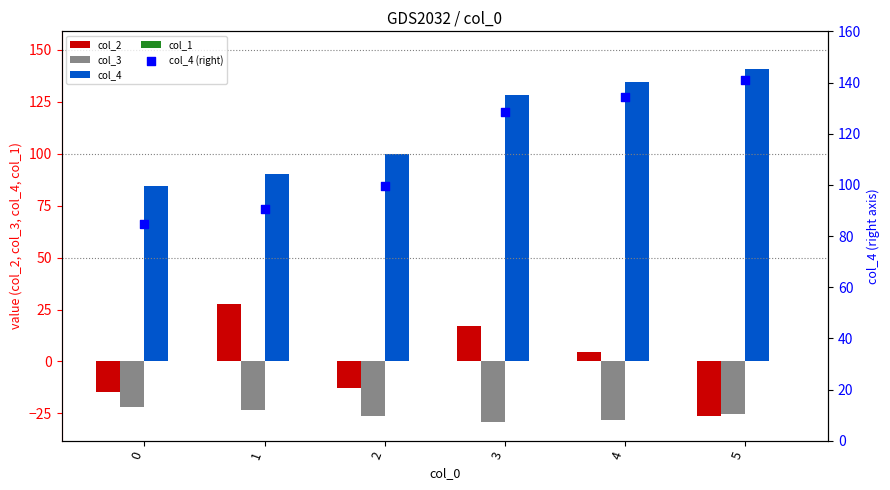

Is the value of col_2 at 4 greater than the value of col_4 at 5?

No